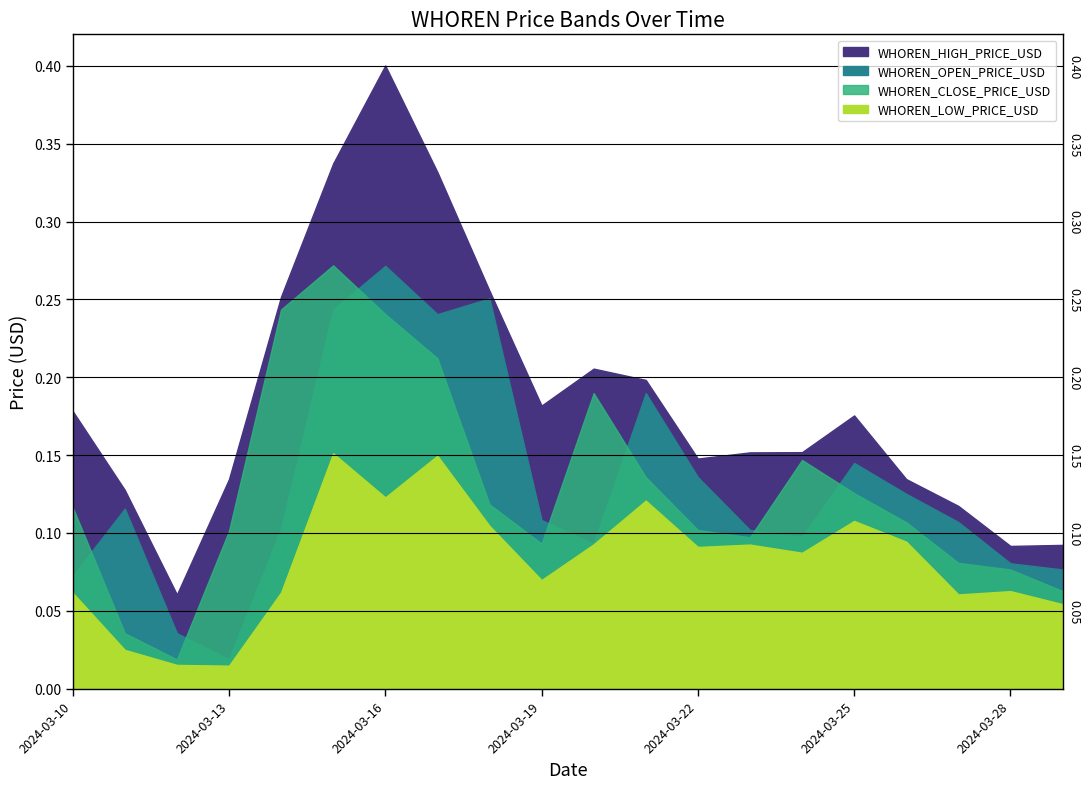

List the labels in order of WHOREN_CLOSE_PRICE_USD value, largest first.

2024-03-15, 2024-03-14, 2024-03-16, 2024-03-17, 2024-03-20, 2024-03-24, 2024-03-21, 2024-03-25, 2024-03-18, 2024-03-10, 2024-03-26, 2024-03-22, 2024-03-13, 2024-03-23, 2024-03-19, 2024-03-27, 2024-03-28, 2024-03-29, 2024-03-11, 2024-03-12